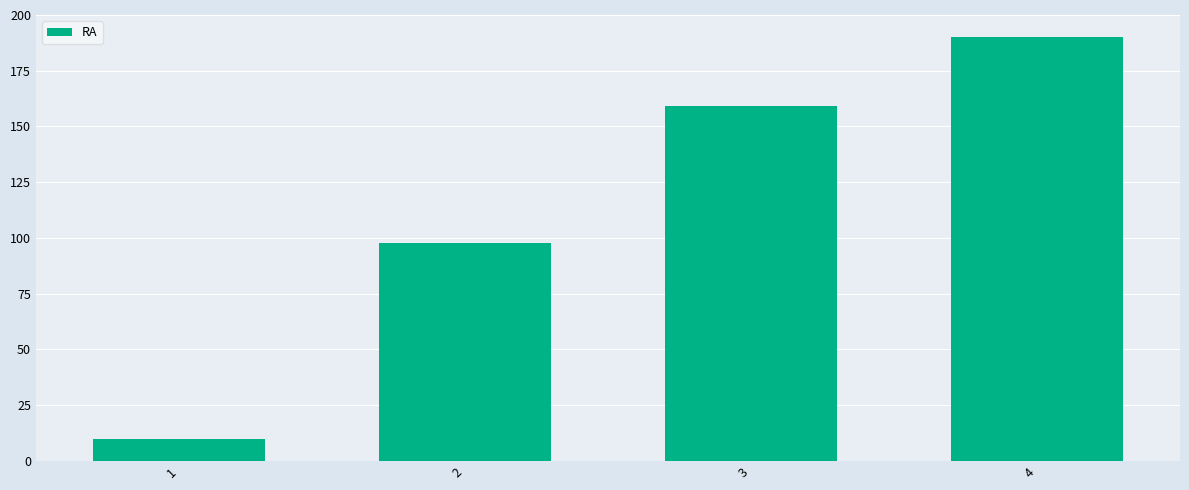

Reading left to right, what are all the values shown in this chart?

1=10.0	2=97.7	3=159.4	4=190.0